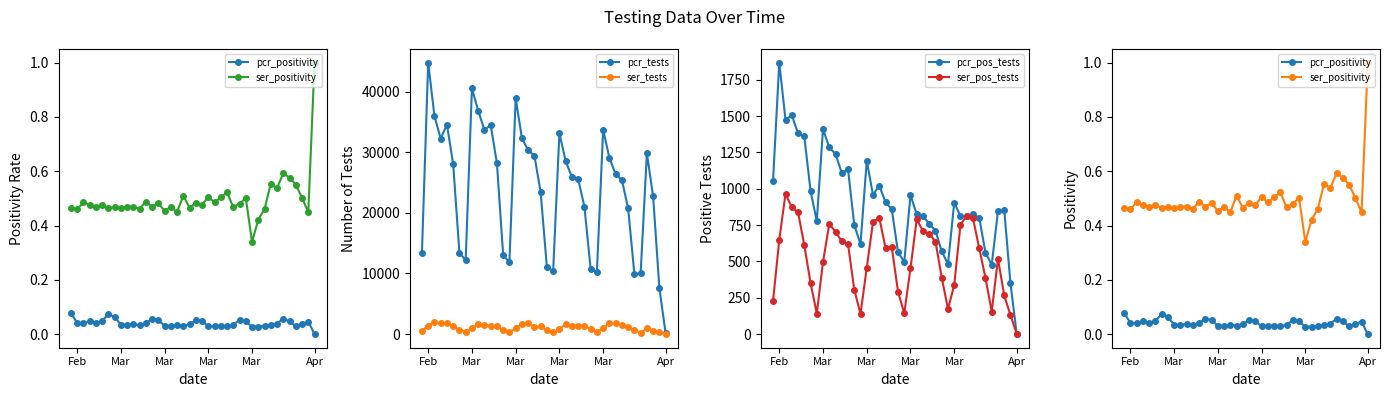

Which category has the lowest value in the ser_pos_tests series?

Apr